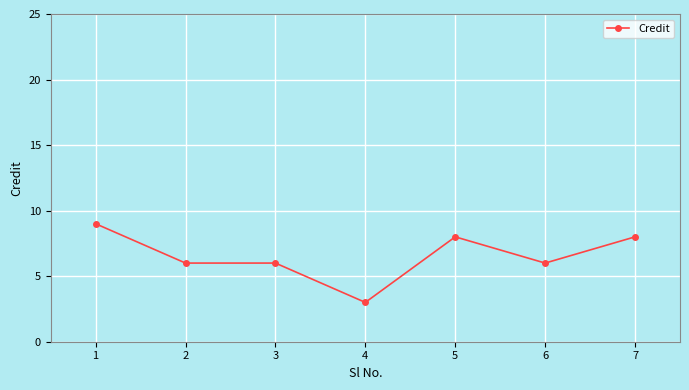

What is the smallest value displayed?

3